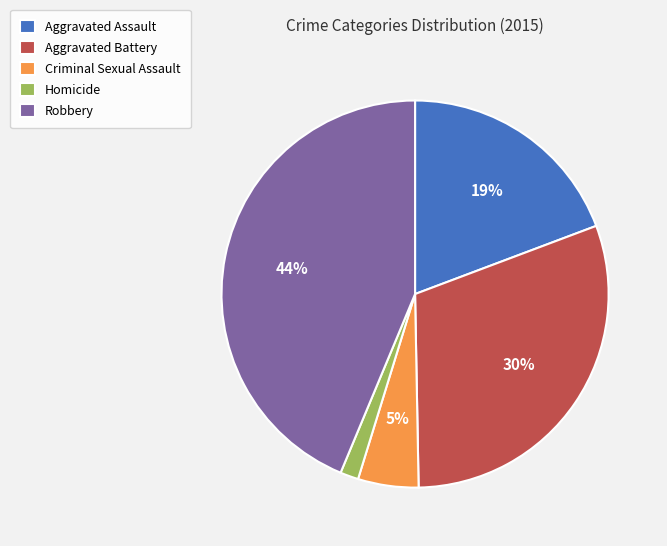

Is the sum of Aggravated Battery and Criminal Sexual Assault greater than half?

No